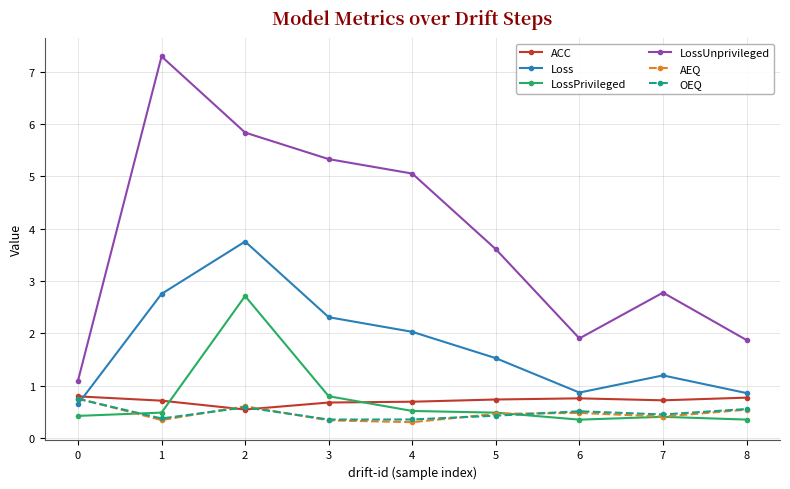

What is the difference between the maximum and minimum values in the OEQ series?

0.4